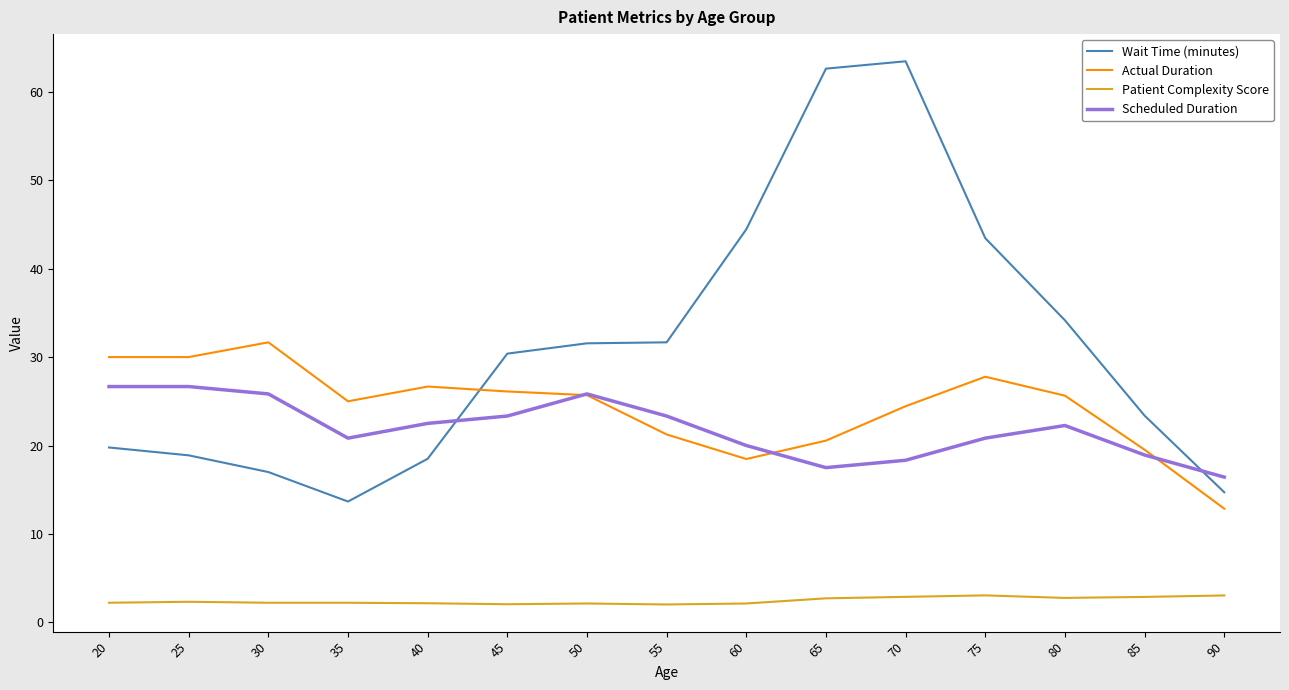

True or false: Scheduled Duration has a value of 39.8 at 50.

False